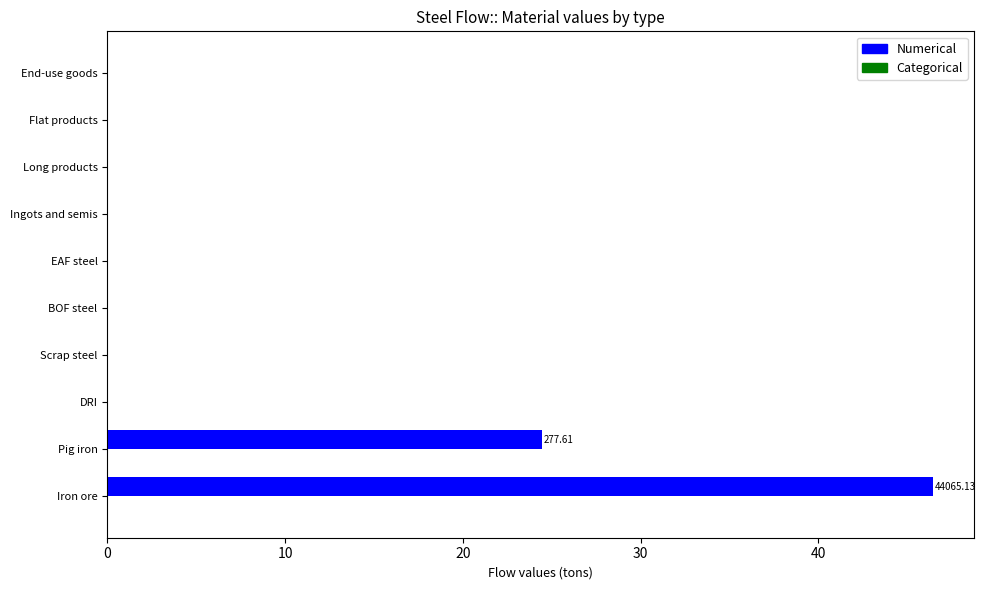

What is the change in value from Iron ore to Pig iron?

-22.0